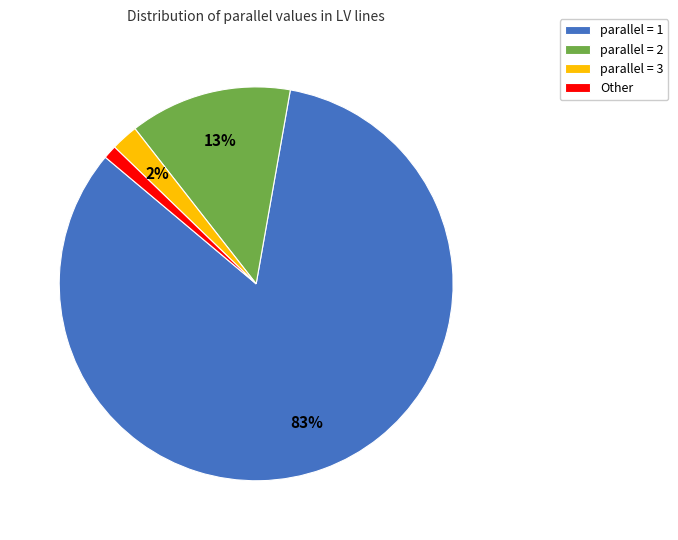

To the nearest percent, what portion does Other represent?

1%